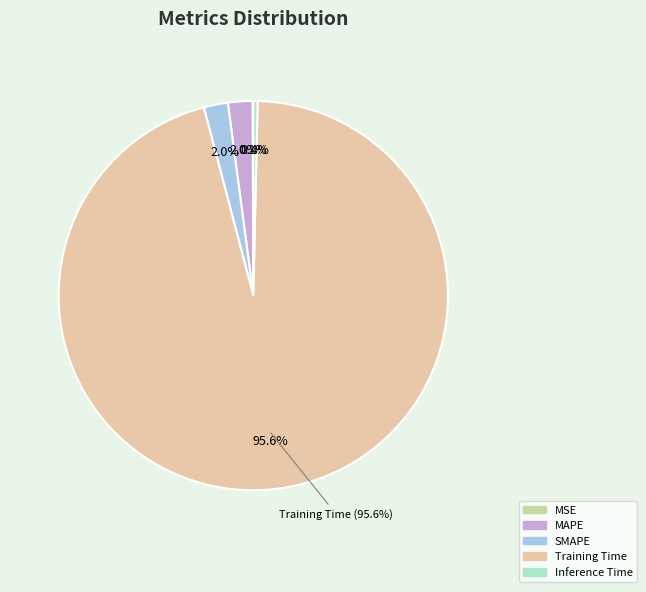

What is the smallest slice in the pie chart?

MSE